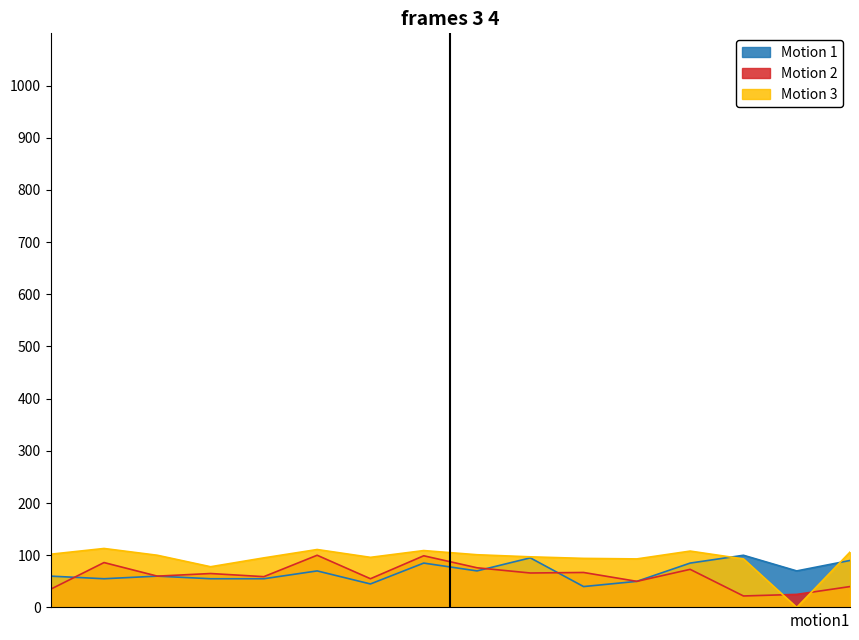

What is the maximum value shown in the chart?

113